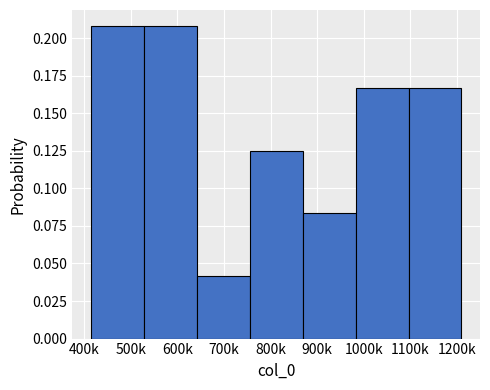

True or false: the data shows 0.3 at 500k.

False